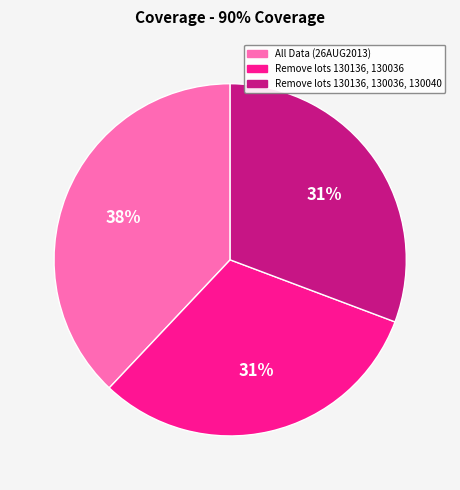

Approximately how many times larger is the value at Remove lots 130136, 130036 compared to All Data (26AUG2013)?

0.8